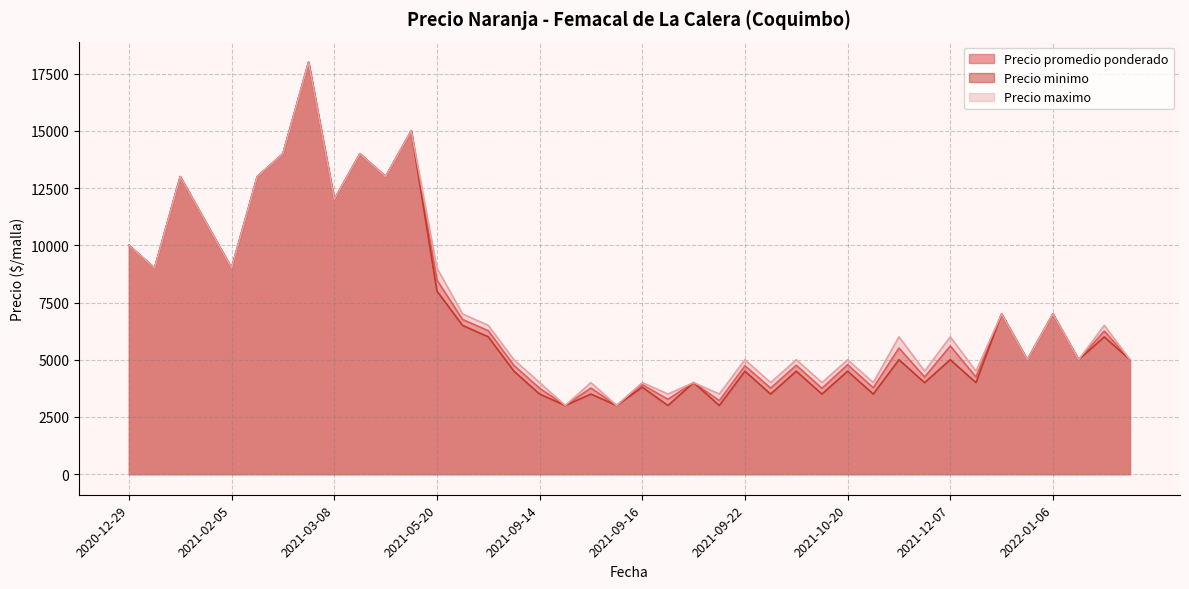

How many data points in Precio maximo are above 6000?

18